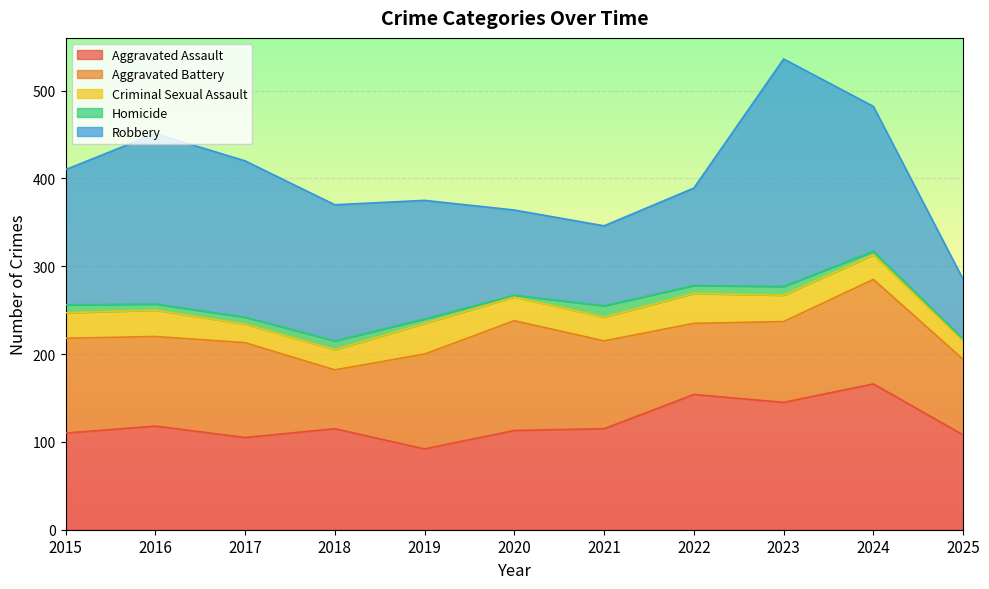

Count the number of categories in the chart.

11